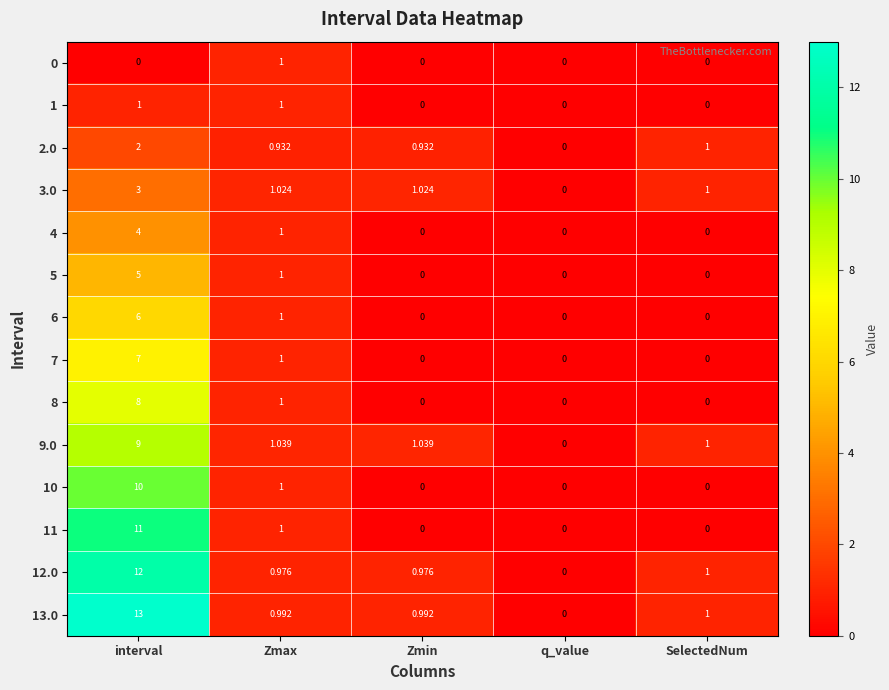

Which category has the highest value across all series?

interval